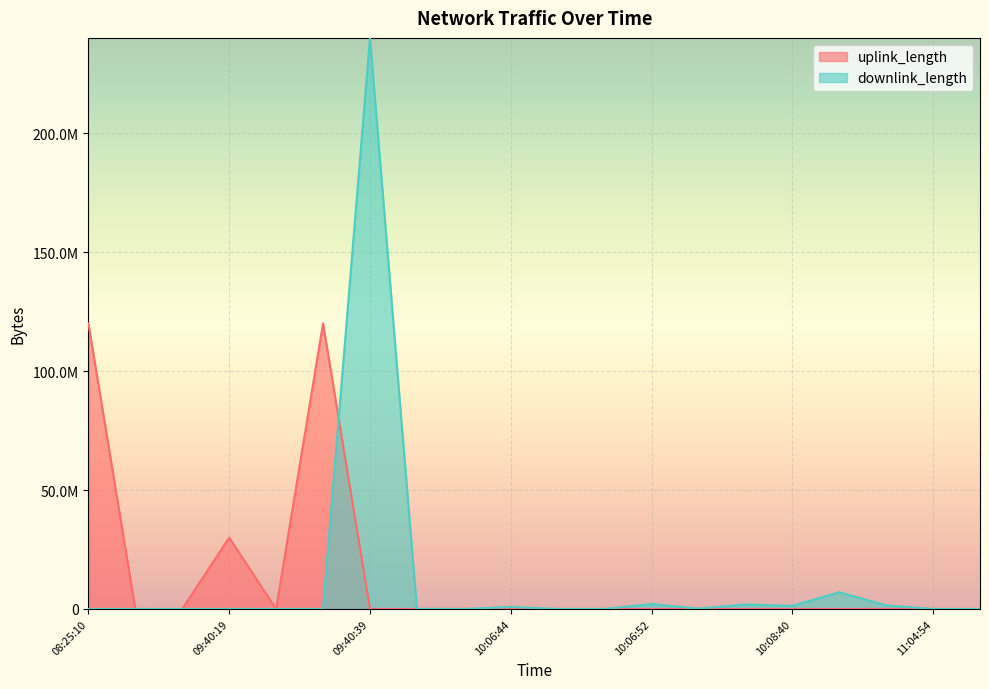

At which label is downlink_length closest to 120002781?

10:13:34